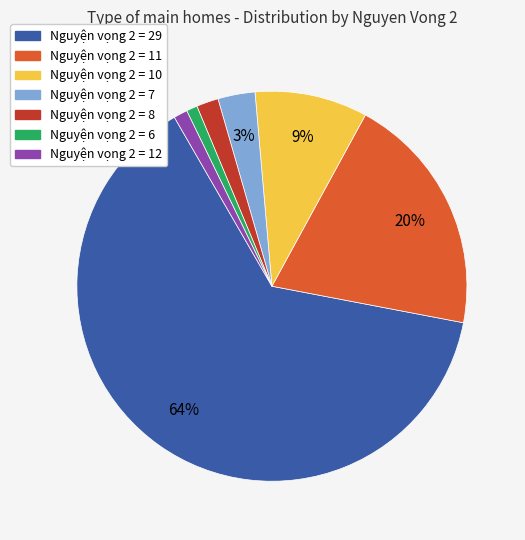

Which category has the biggest portion of the pie?

Nguyện vọng 2 = 29